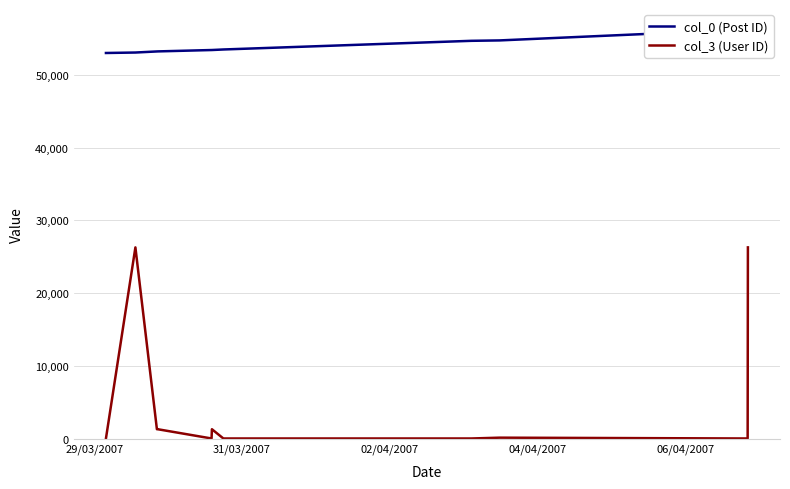

True or false: col_0 (Post ID) and col_3 (User ID) cross at least once.

False